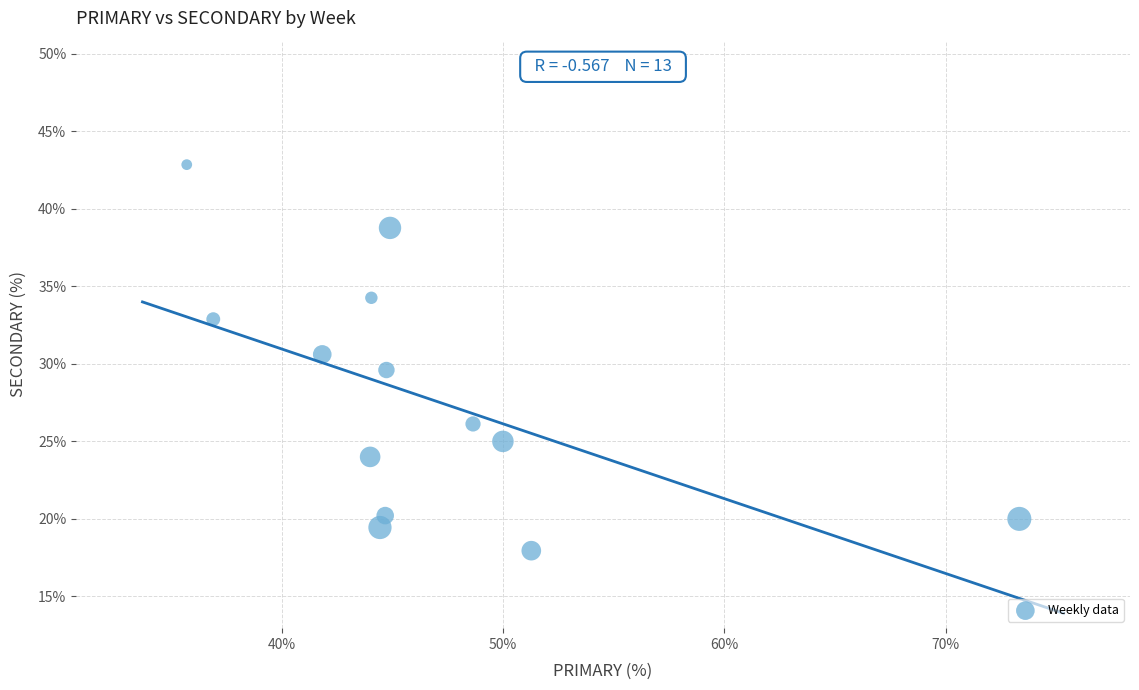

What is the range of Y values (max minus min)?

24.9